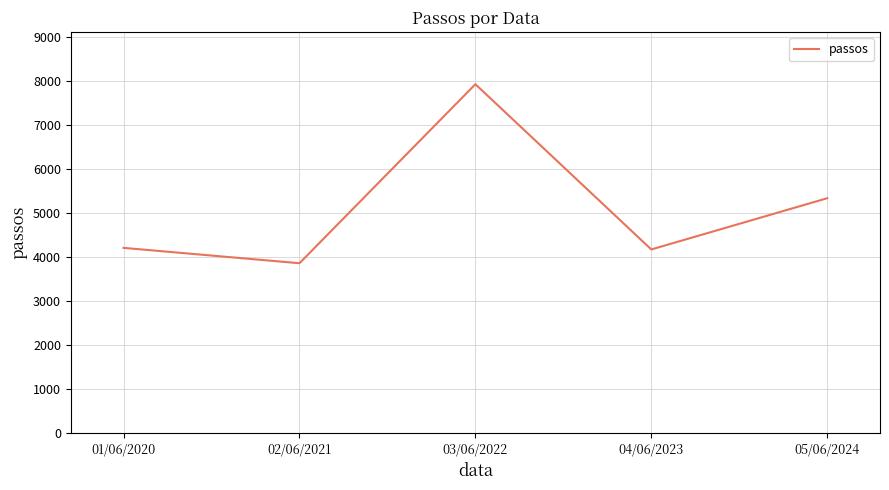

What is the ratio of the value at 03/06/2022 to the value at 02/06/2021?

2.1